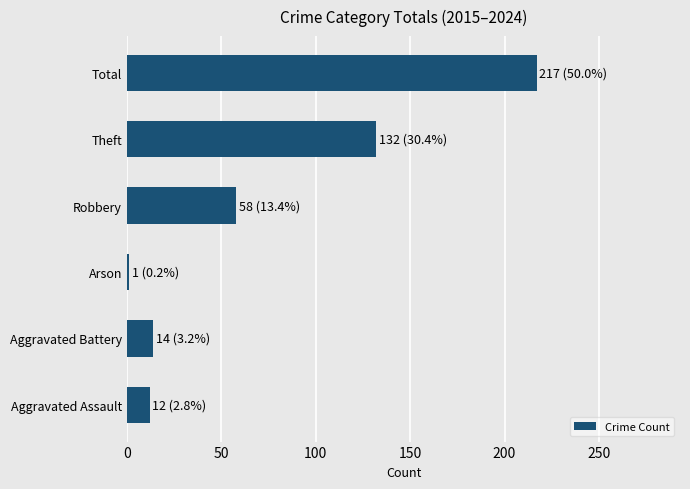

Are the bars grouped side by side (vs. stacked)?

No